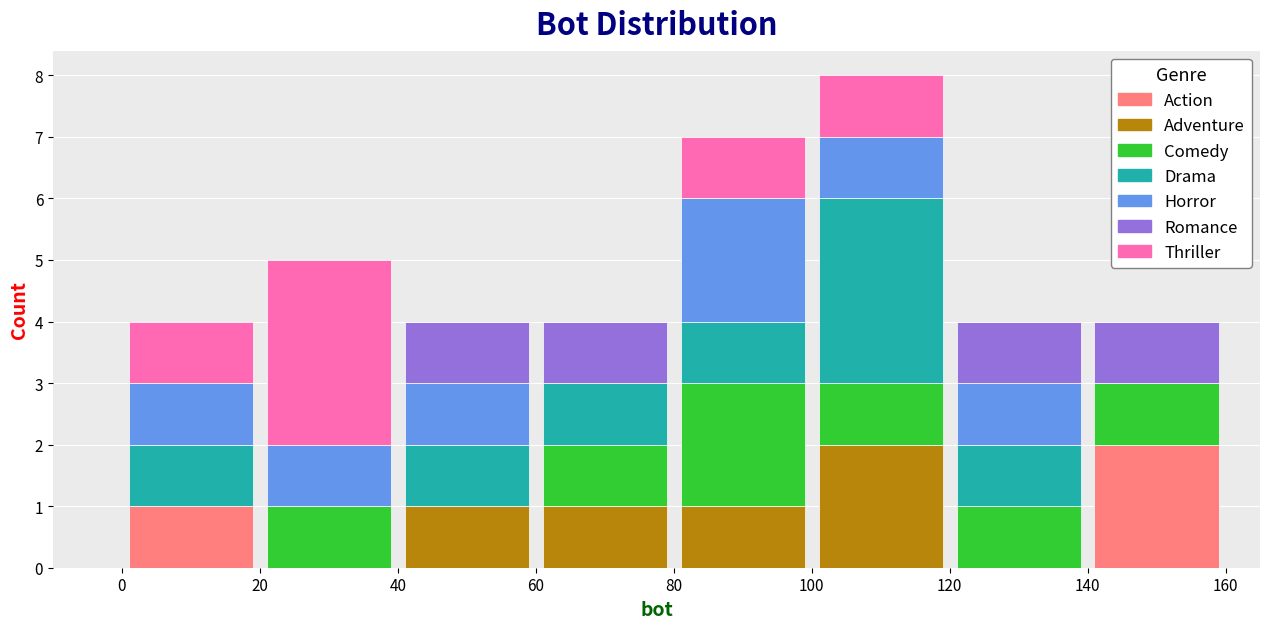

What is the total height of the stacked bar covering 40 to 60 on the x-axis? The values are not printed on the chart, so give them approximately, as read against the axis.

4